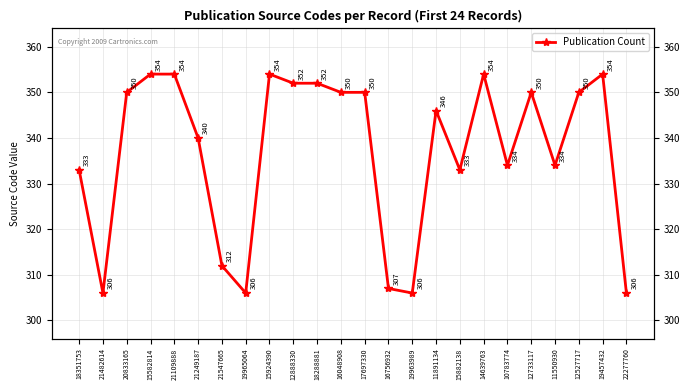

How many interior local peaks (higher than both neighbors) does the data have?

5